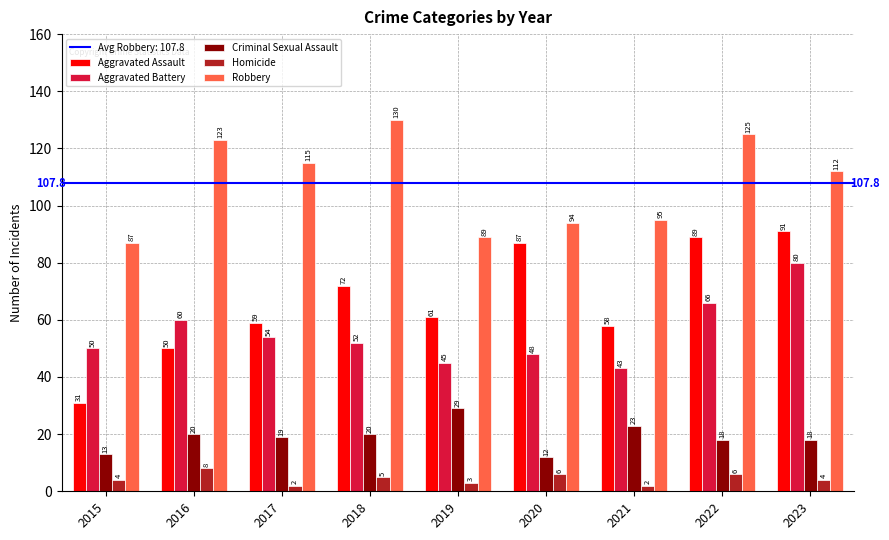

Reading left to right, extract all data points from this chart.

Aggravated Assault: 2015=31	2016=50	2017=59	2018=72	2019=61	2020=87	2021=58	2022=89	2023=91
Aggravated Battery: 2015=50	2016=60	2017=54	2018=52	2019=45	2020=48	2021=43	2022=66	2023=80
Criminal Sexual Assault: 2015=13	2016=20	2017=19	2018=20	2019=29	2020=12	2021=23	2022=18	2023=18
Homicide: 2015=4	2016=8	2017=2	2018=5	2019=3	2020=6	2021=2	2022=6	2023=4
Robbery: 2015=87	2016=123	2017=115	2018=130	2019=89	2020=94	2021=95	2022=125	2023=112